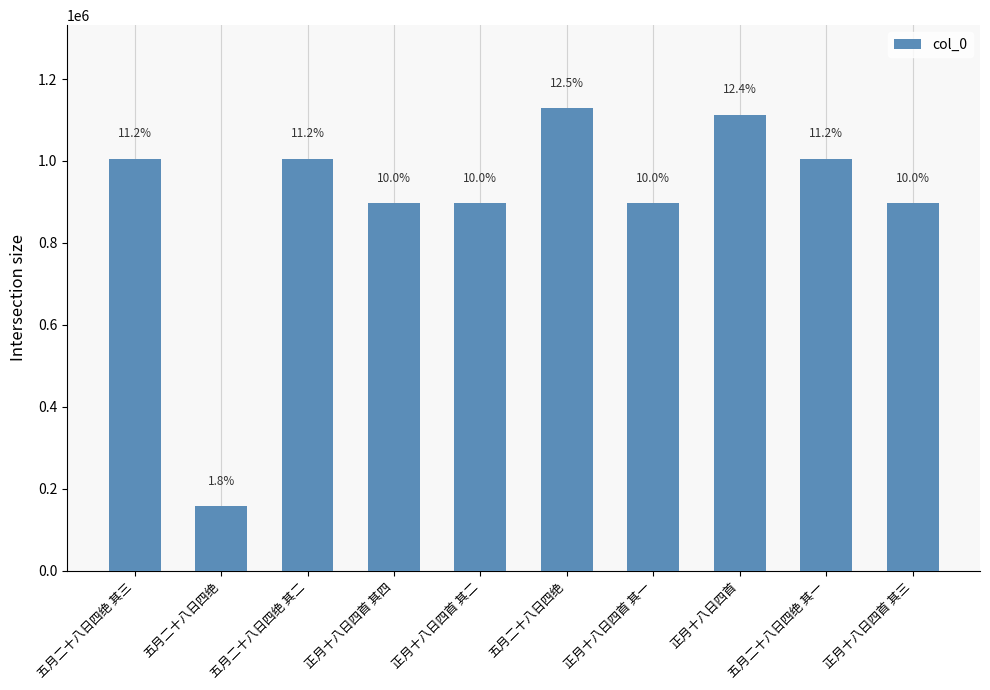

What is the value of the 10th bar from the left?

896273